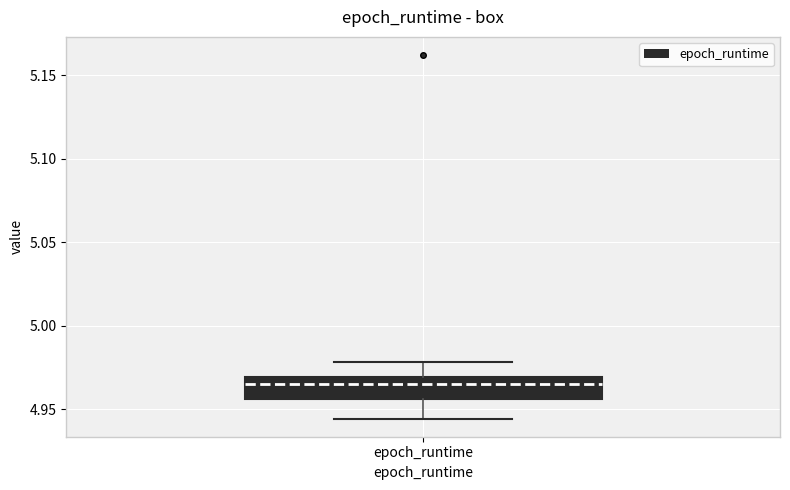

Transcribe this box plot: give where the median line is, the range the box spans, and where the two whiskers end, as read against the y-axis. The values are not printed on the chart, so give them approximately, as read against the axis.

median 4.965, box 4.955 to 4.970, whiskers 4.945 to 4.980